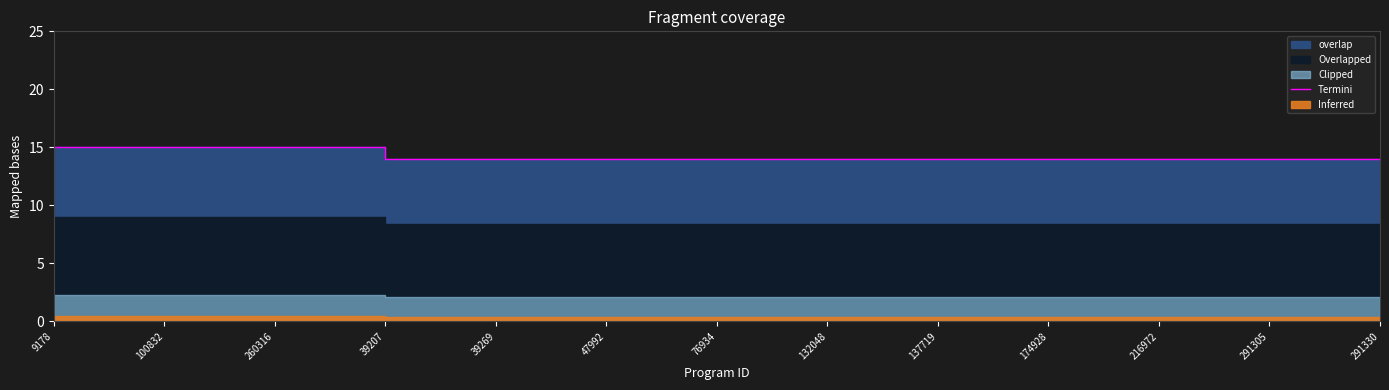

At which category does the chart reach its minimum across all series?

39207